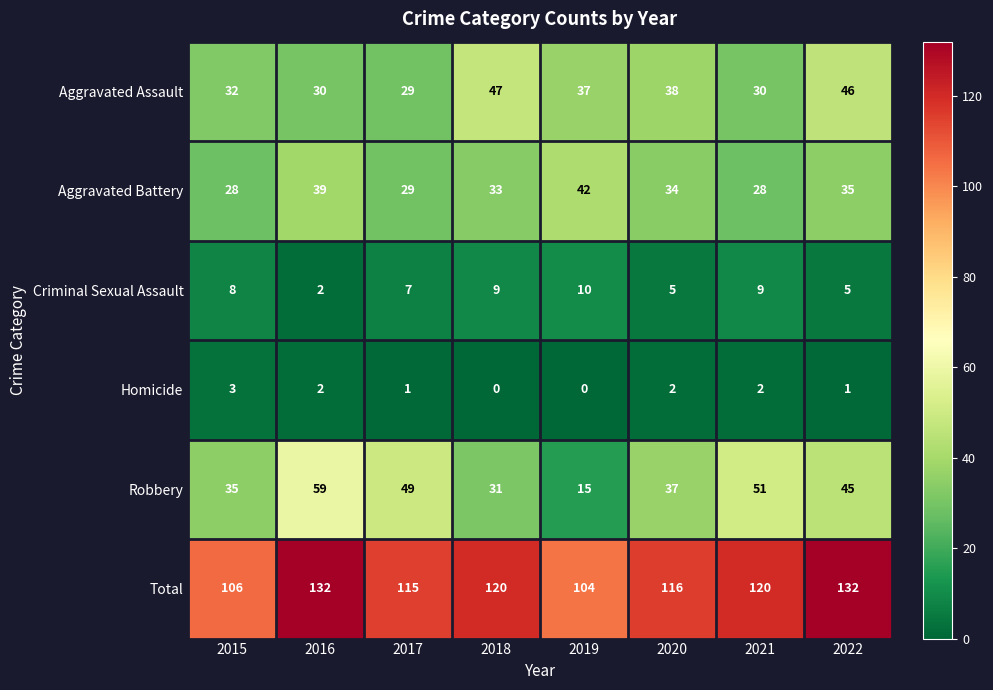

Which series has the largest range (max minus min)?

Robbery